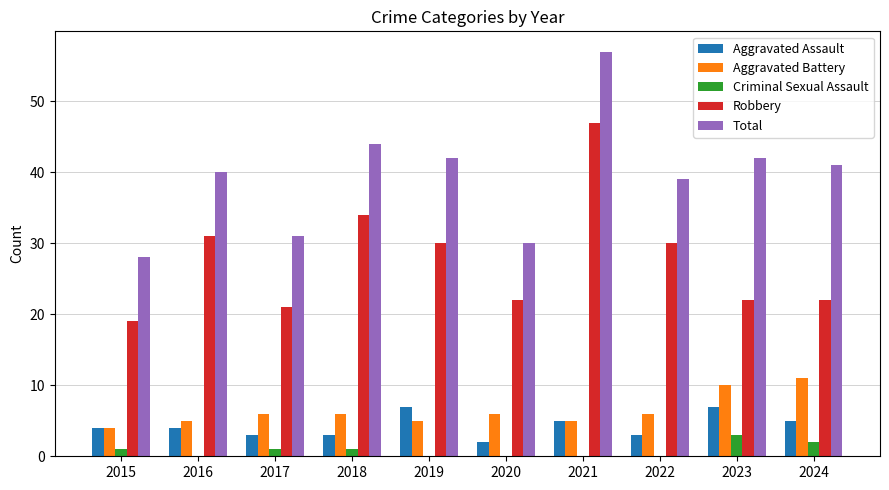

What is the difference between the Aggravated Assault values at 2015 and 2024?

1